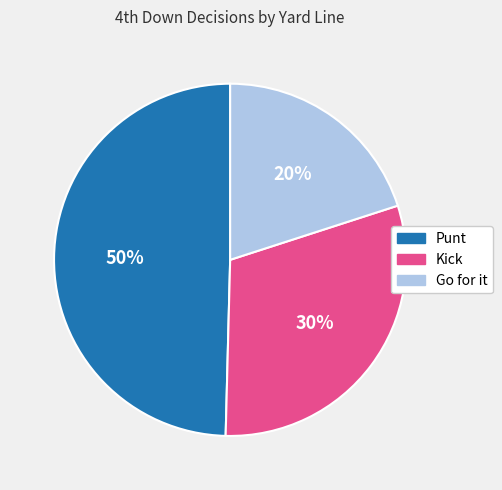

How many slices are in this pie chart?

3